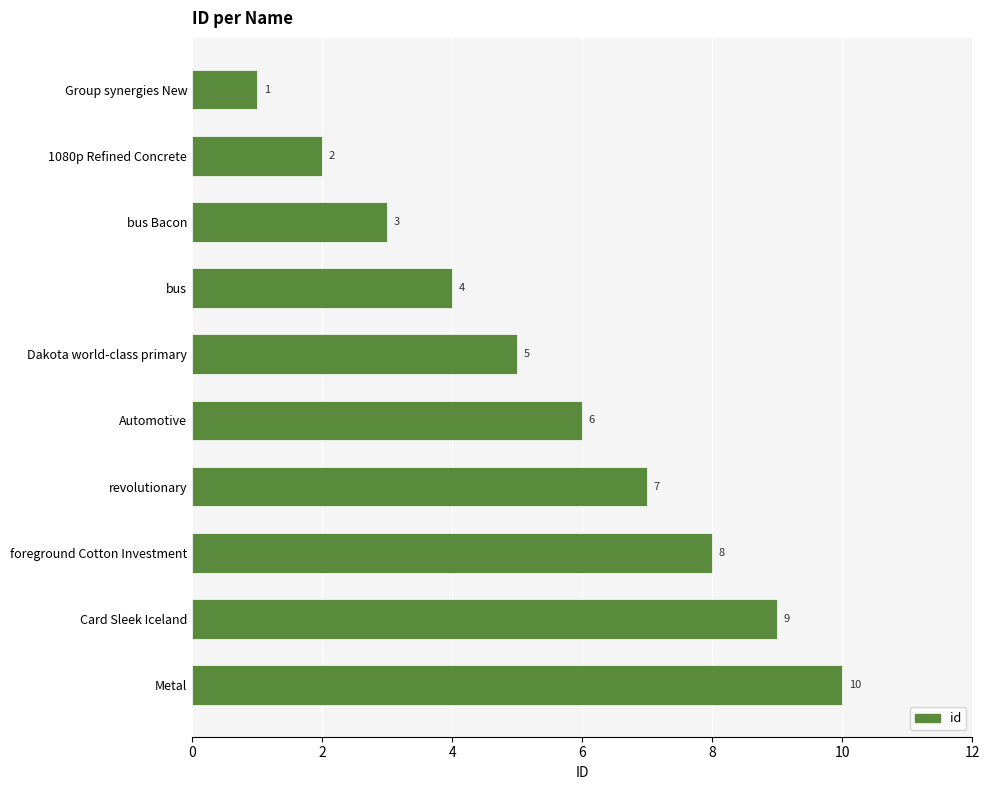

What is the change in value from Card Sleek Iceland to Group synergies New?

-8